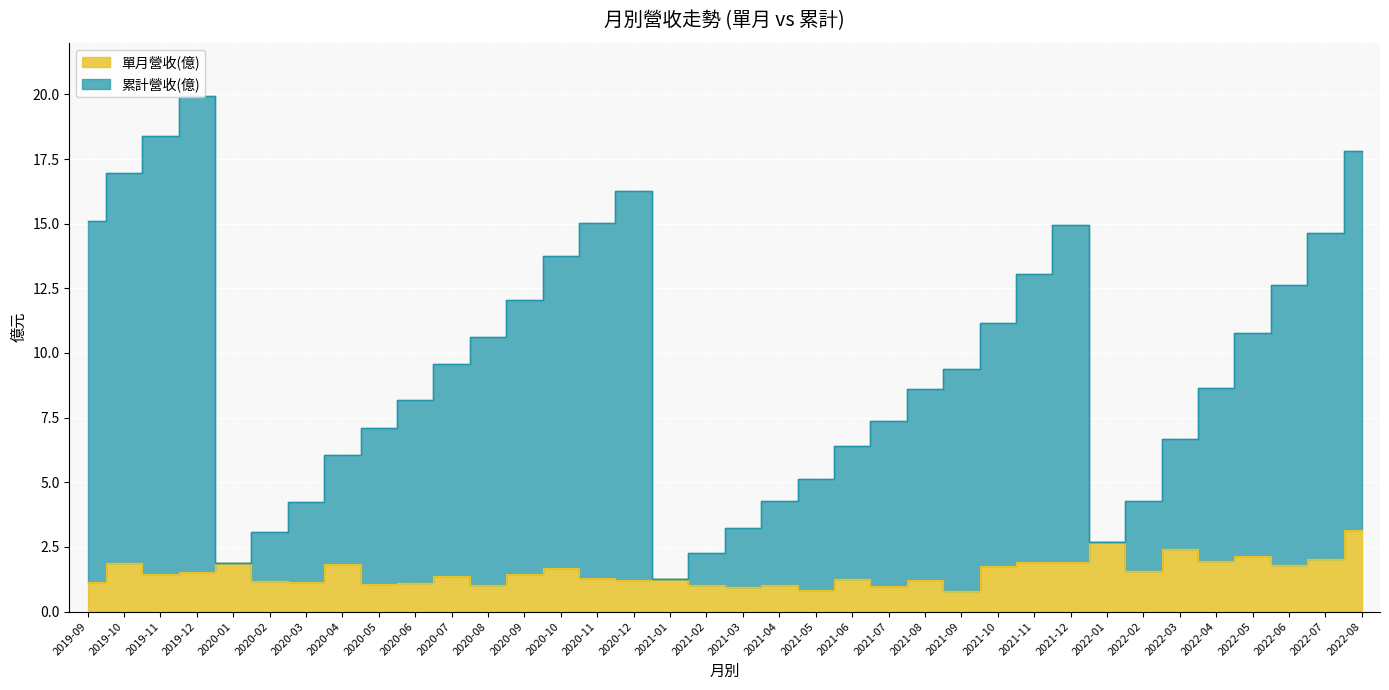

Which series has the largest range (max minus min)?

累計營收(億)